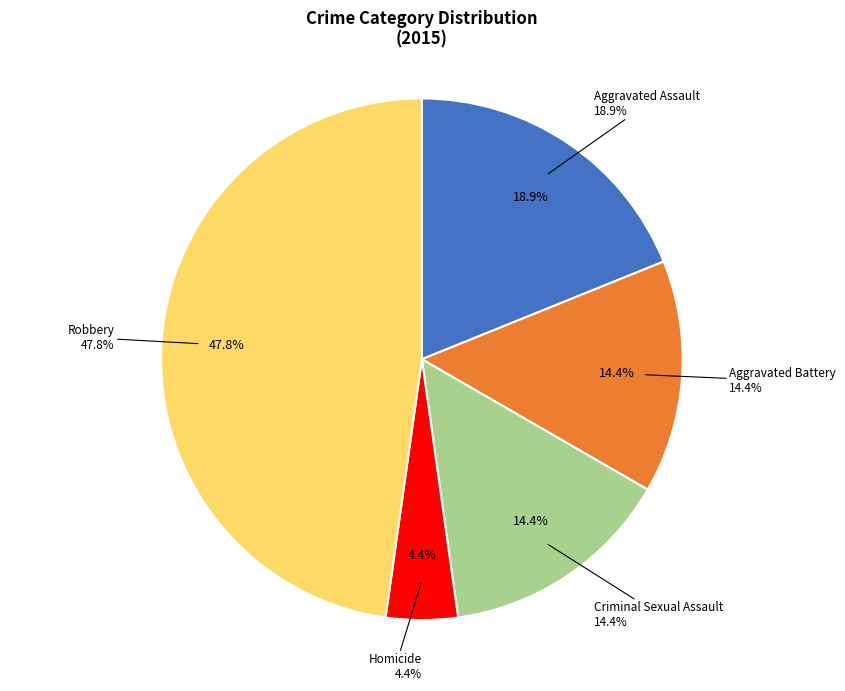

Is there any slice that represents more than half of the pie?

No